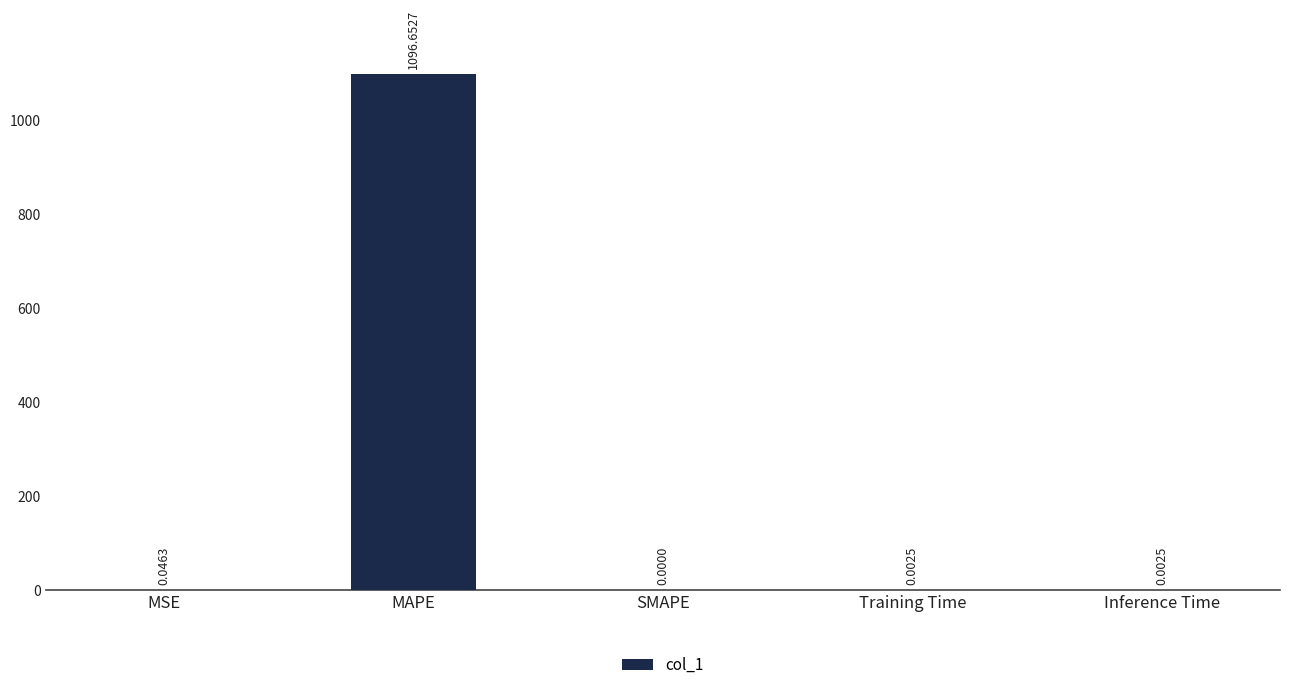

The chart shows a value of 0.0 at Training Time. True or false?

True